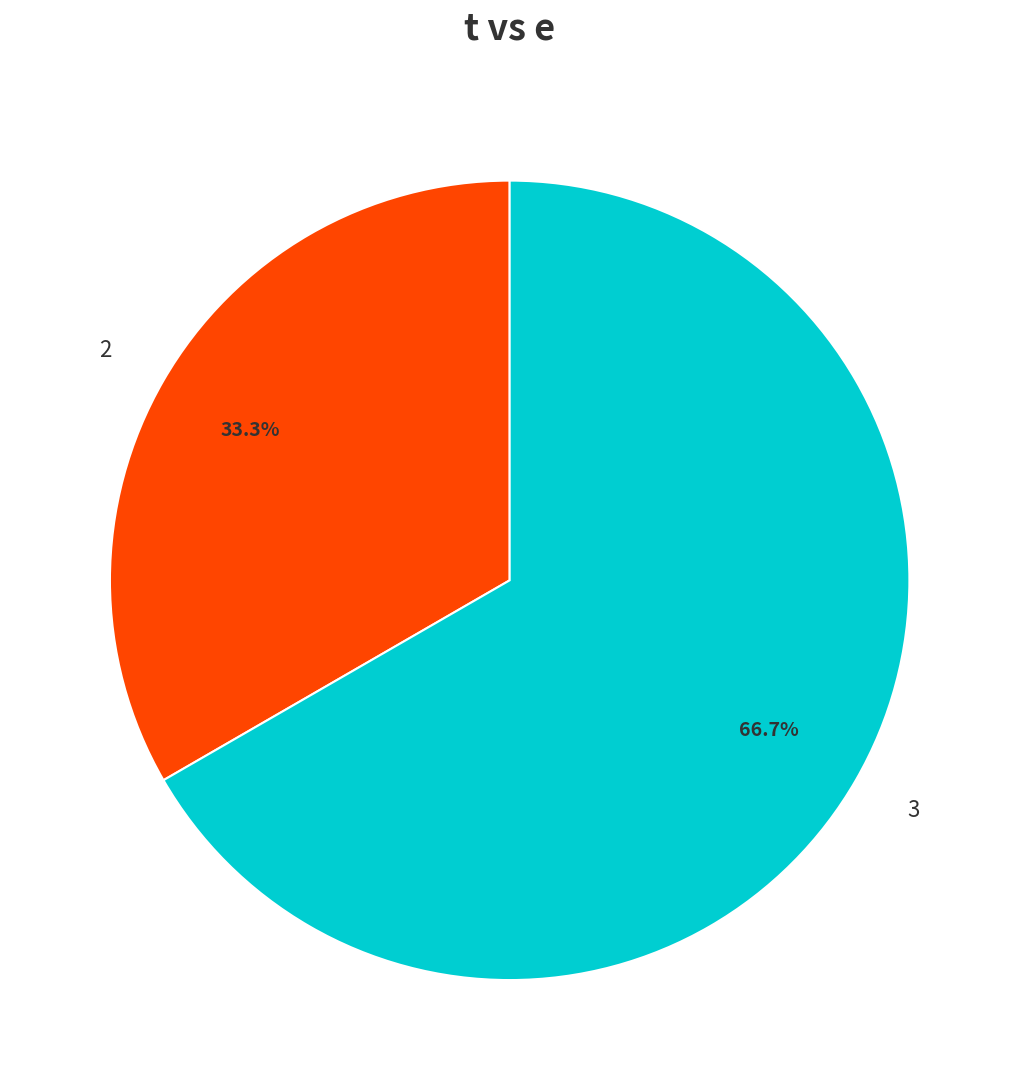

Combined, do 3 and 2 account for over 50%?

Yes